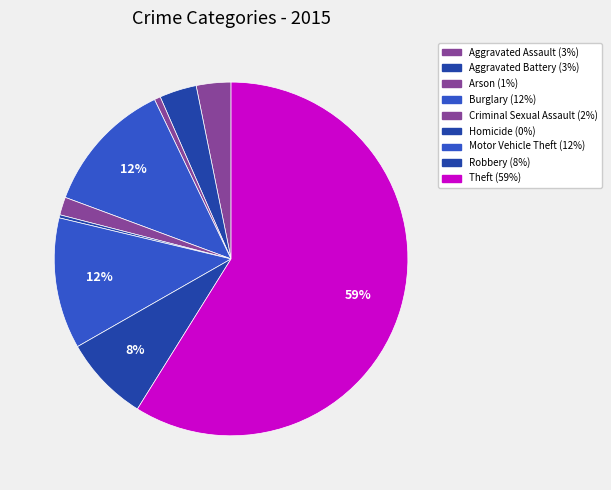

Is Aggravated Assault the majority of the pie?

No